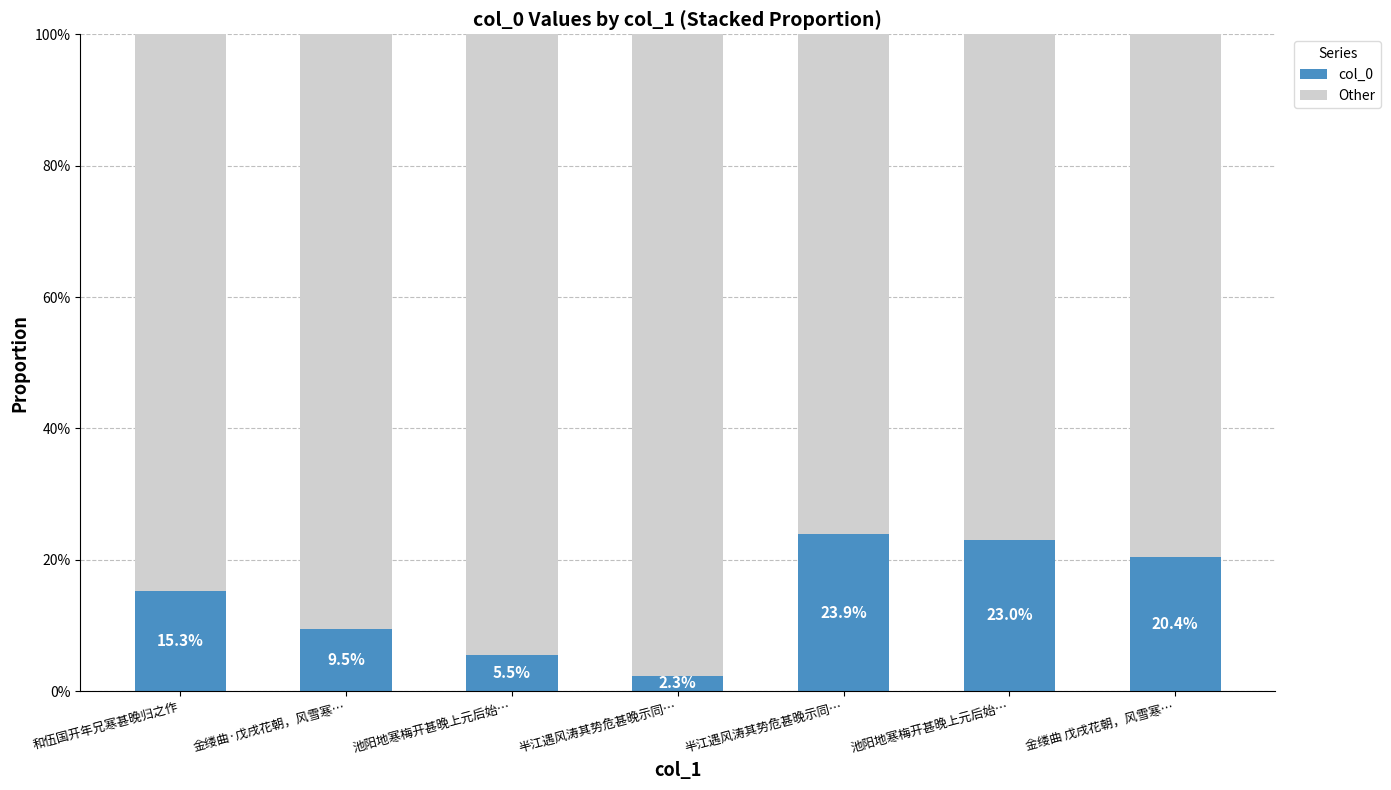

The value of Other at 金缕曲·戊戌花朝，风雪寒… is 0.2. True or false?

False